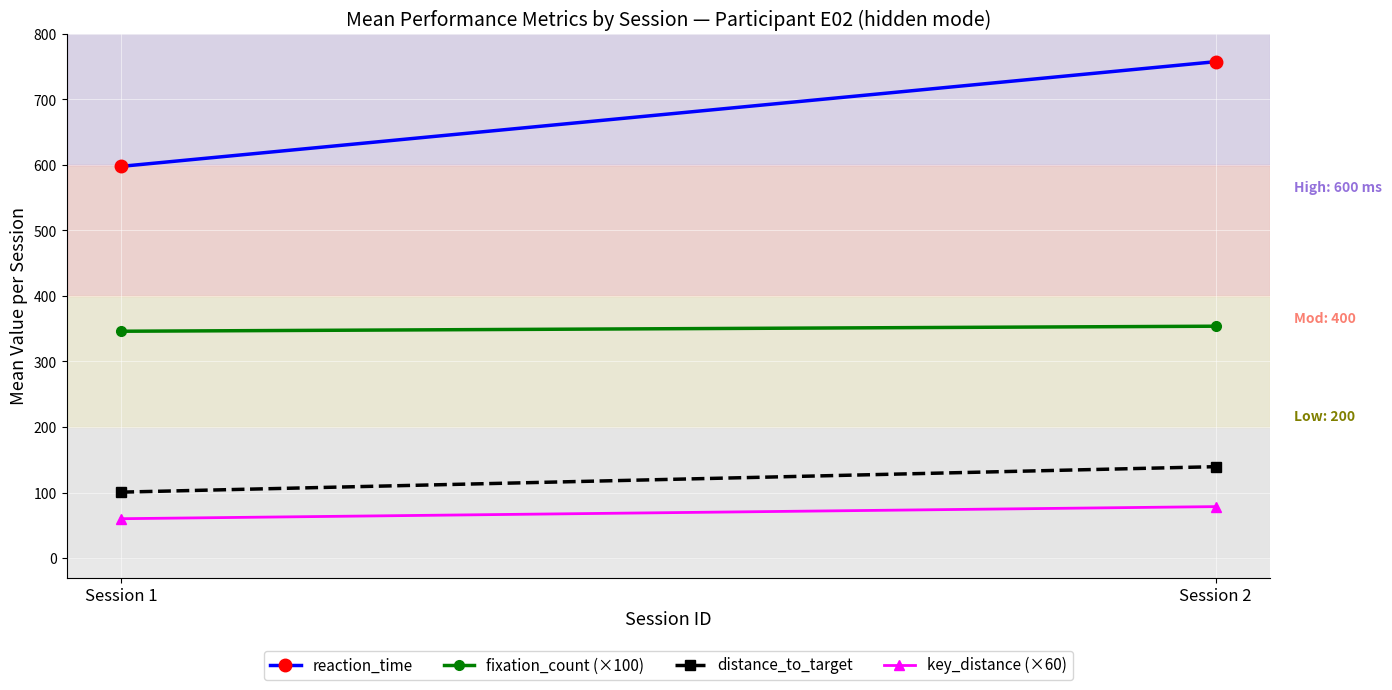

Is it true that fixation_count (×100) equals 346.2 at Session 1?

True